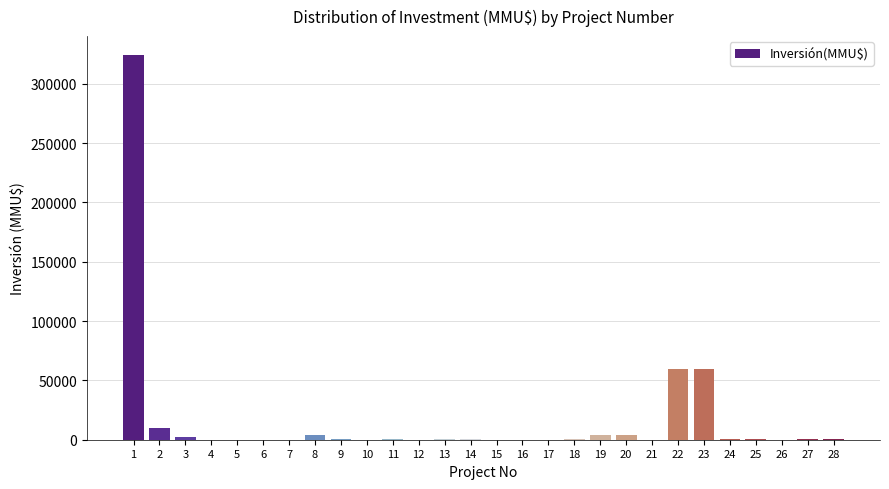

The value at 22 is 60000. True or false?

True